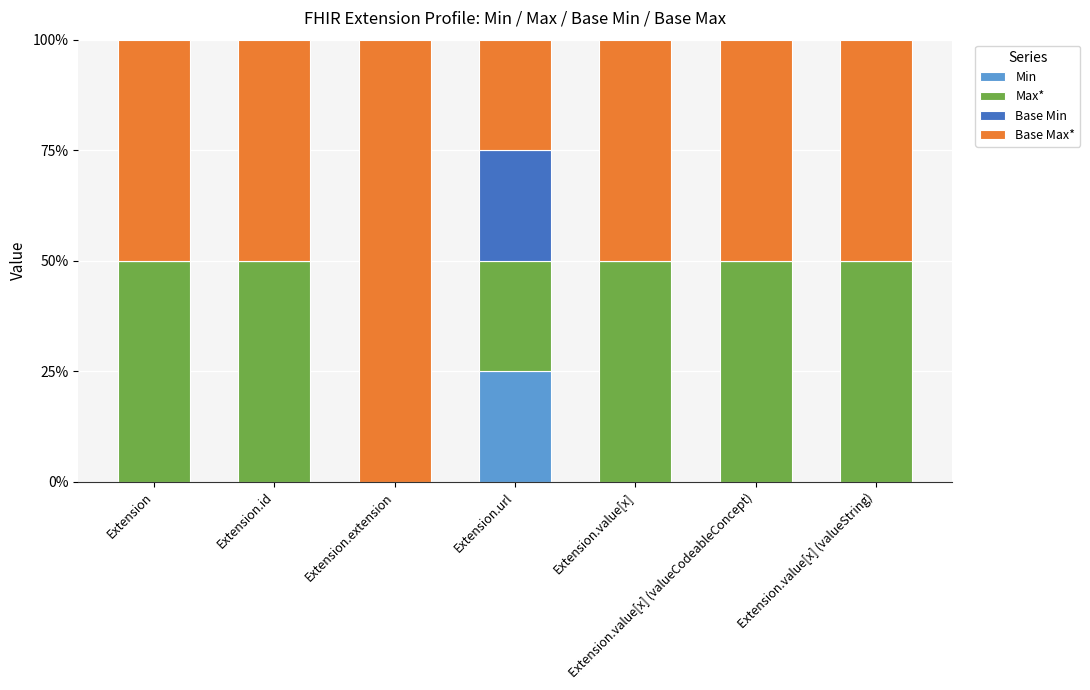

The Min series shows -17 at Extension.extension. True or false?

False